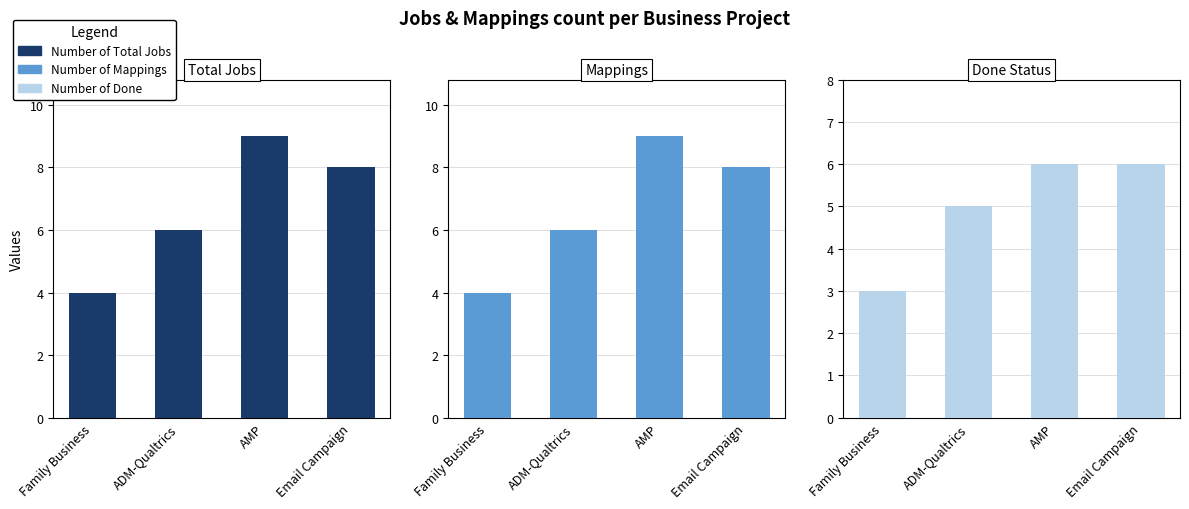

How many series are shown in this chart?

3